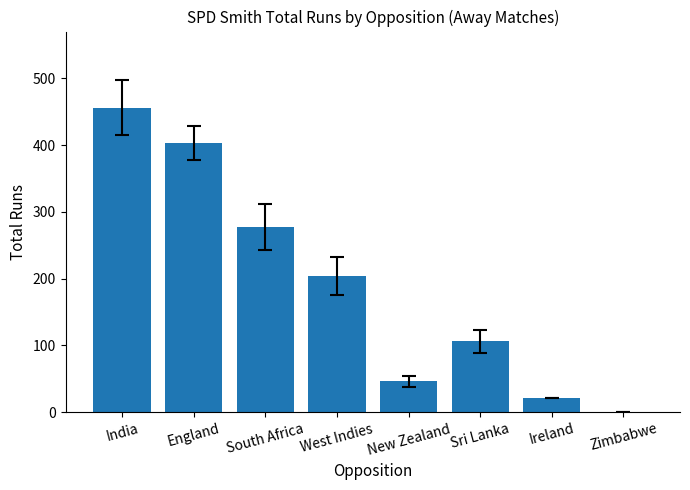

The value at South Africa is 135. True or false?

False